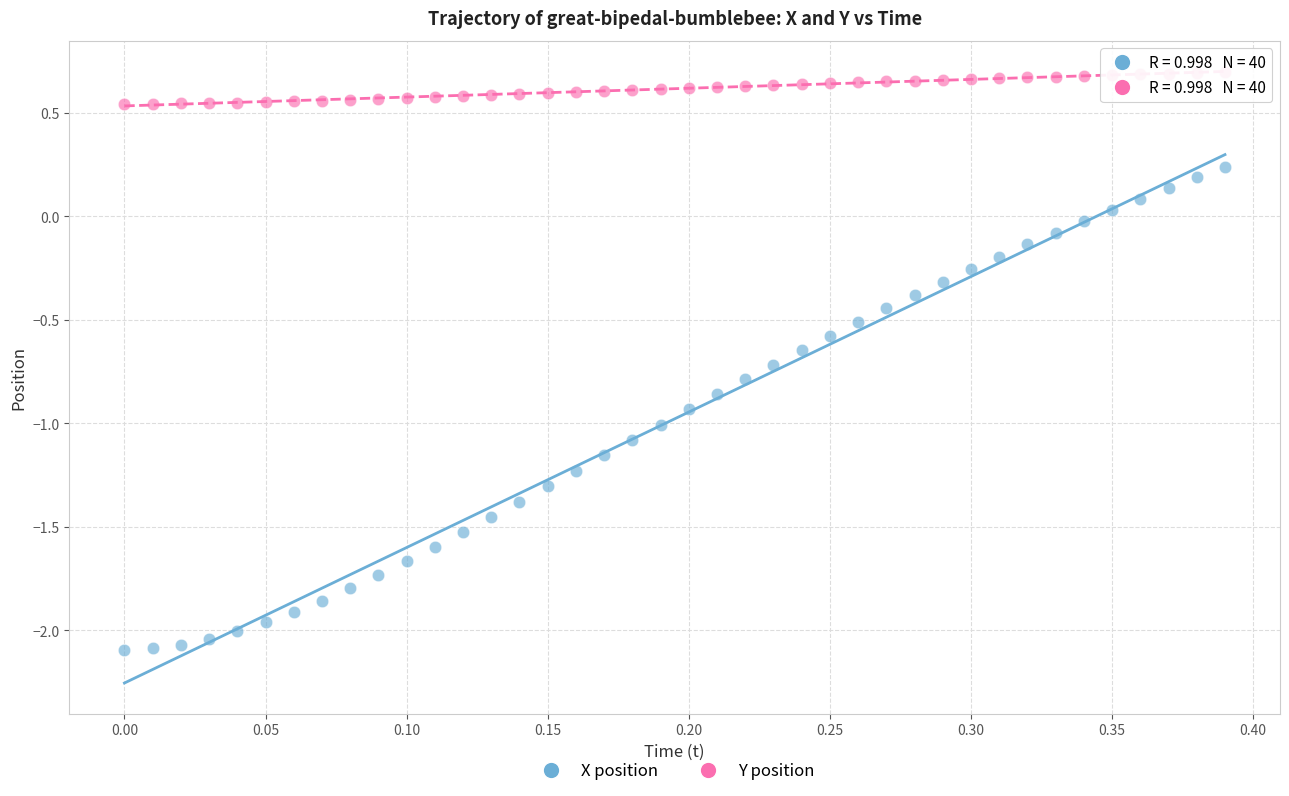

Across all data points, what is the range of Y values (max minus min)?

2.8